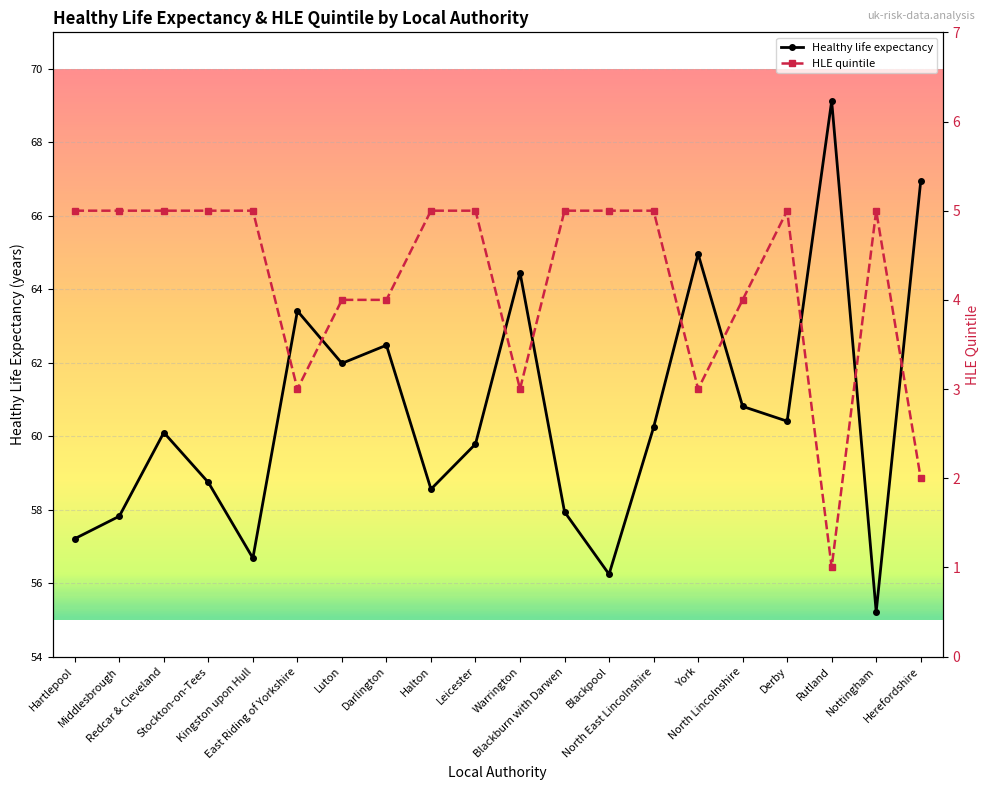

What is the highest value of the Healthy life expectancy series?

69.1